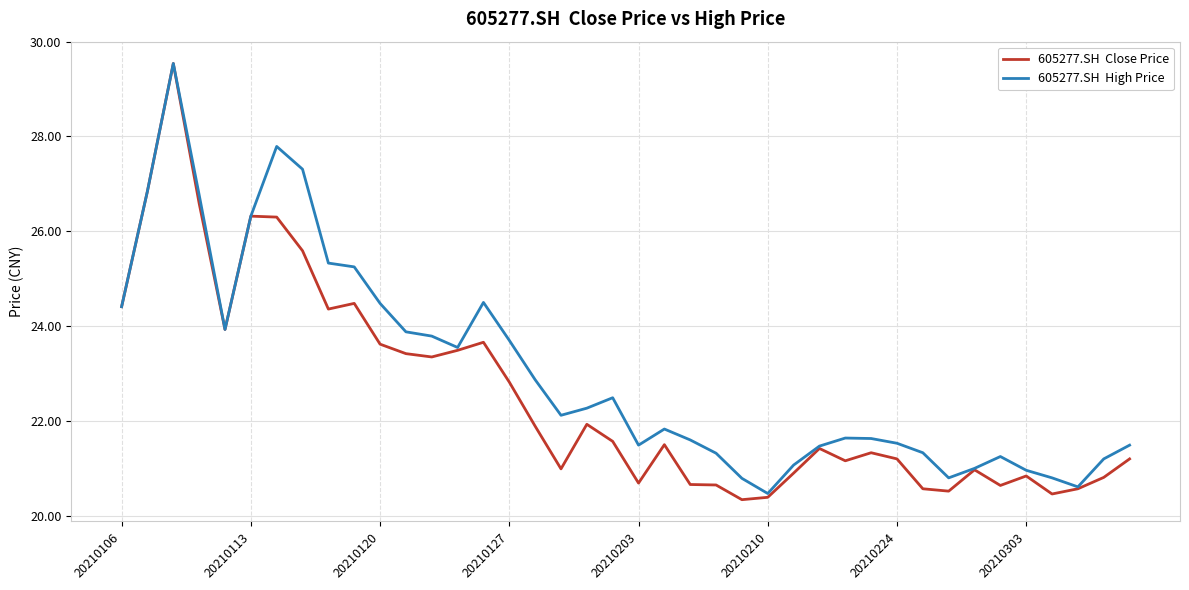

What is the greatest value displayed?

29.5